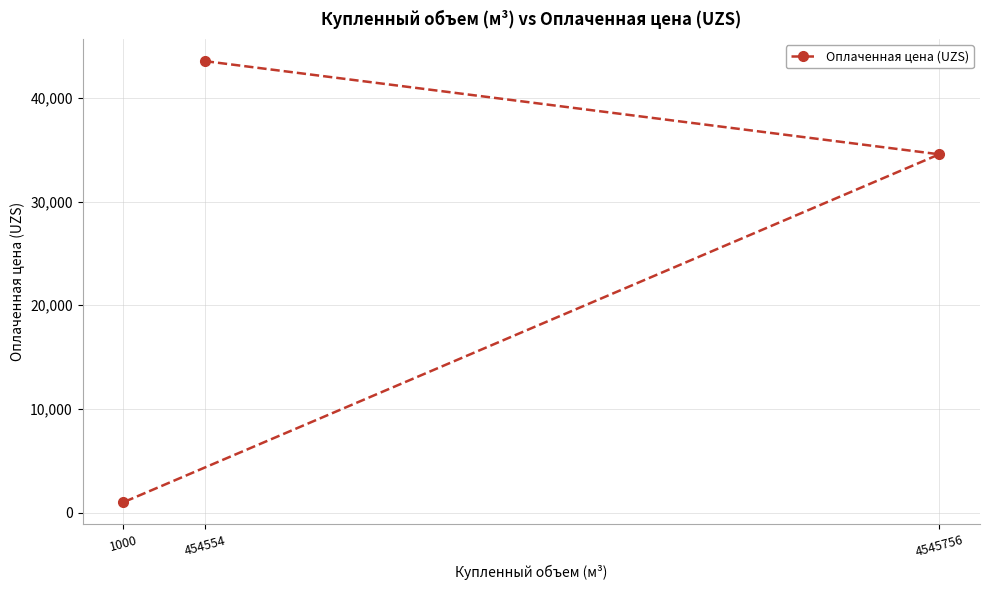

What is the value of the 2nd point from the left?

43543